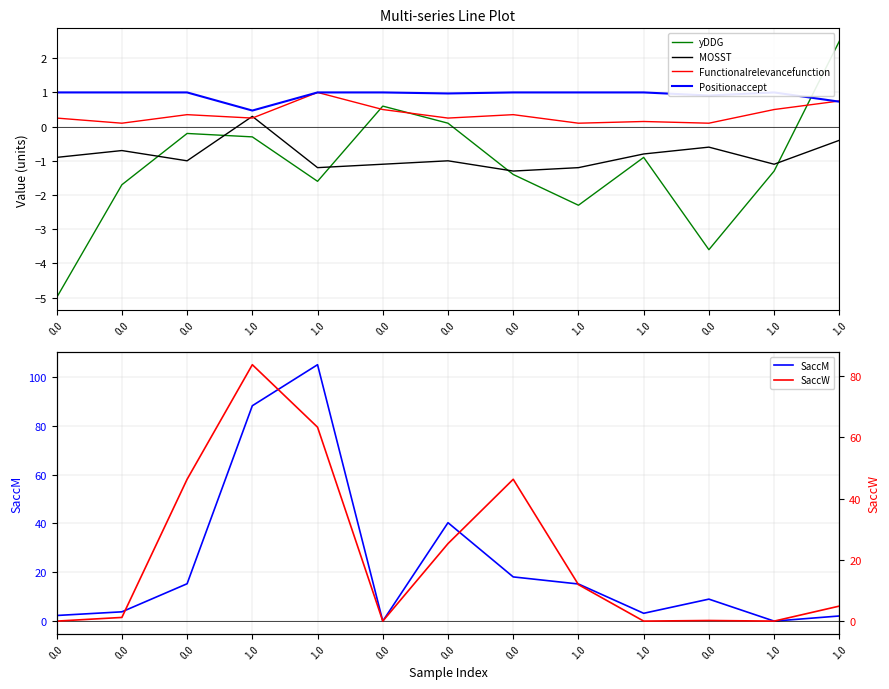

After their last crossing, which series has the higher values: SaccM or Functionalrelevancefunction?

SaccM